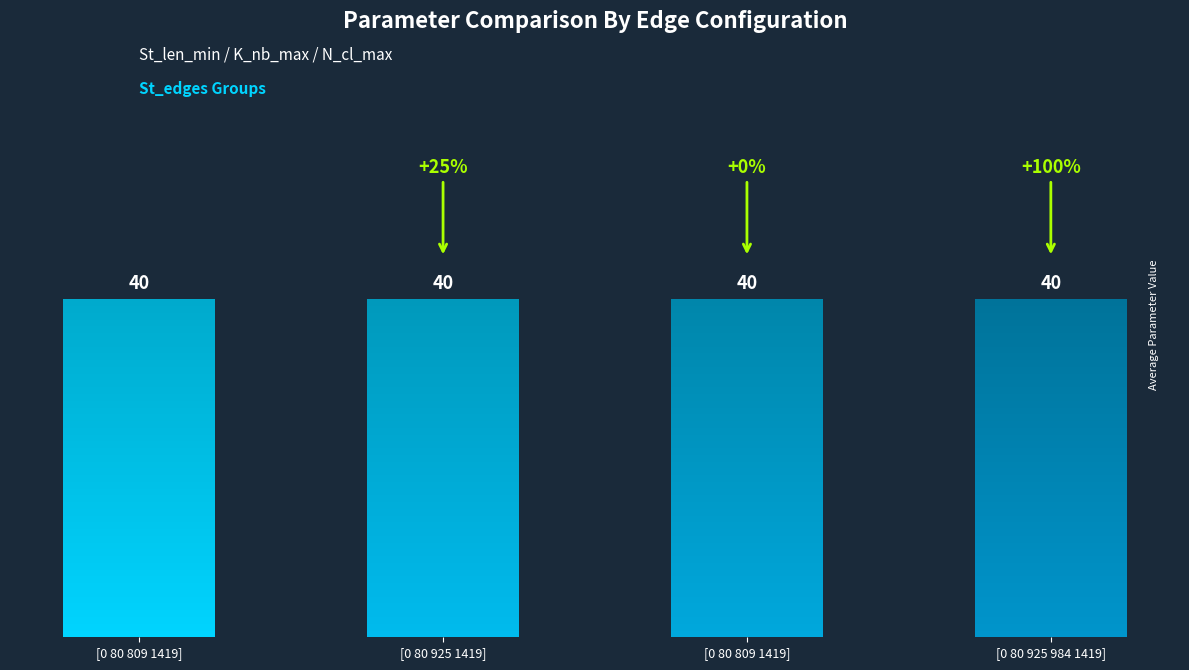

Is the value of St_len_min at [0 80 925 984 1419] greater than the value of K_nb_max at [0 80 809 1419]?

No